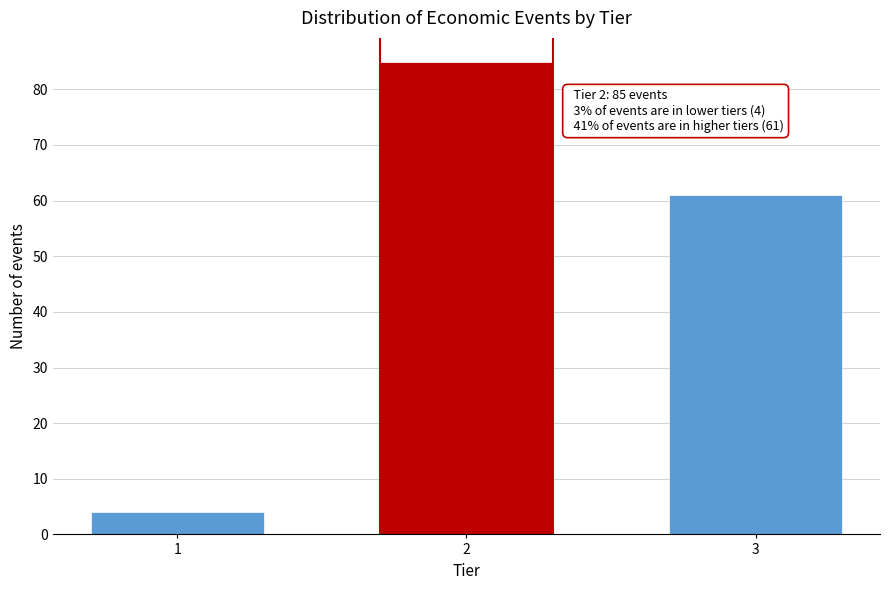

Reading left to right, transcribe all the data shown in this chart.

1=4	2=85	3=61